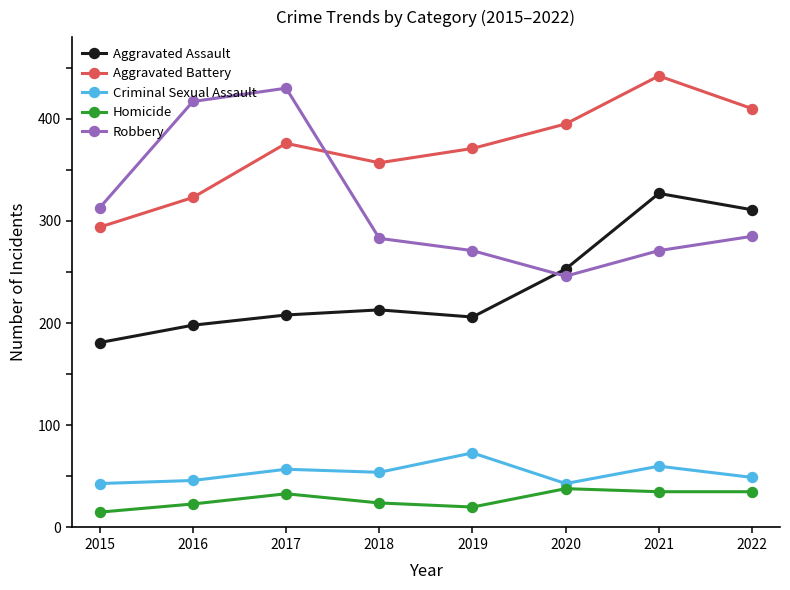

Where is the first local minimum for Aggravated Battery?

2018